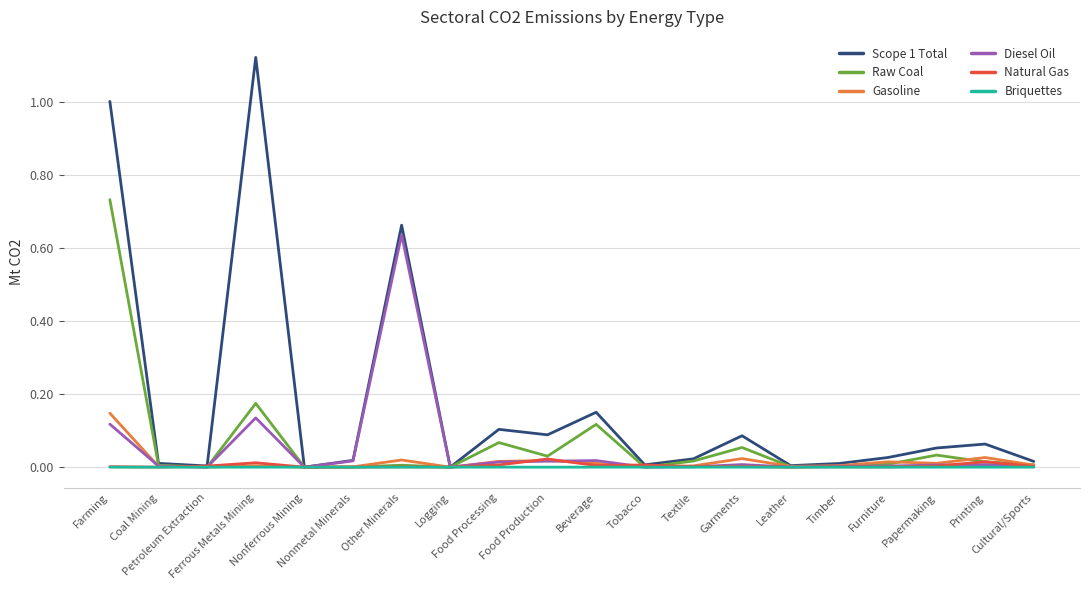

True or false: Natural Gas has more than 2 interior local peaks.

True